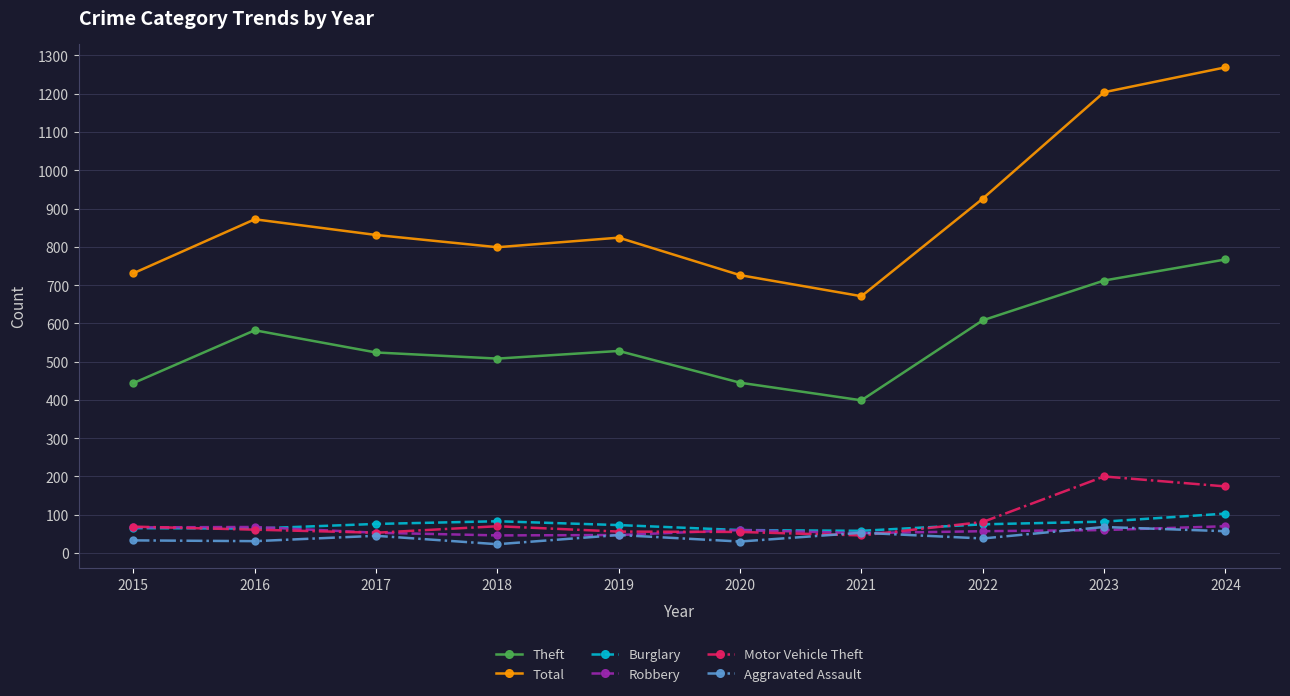

True or false: Aggravated Assault has more than 0 points higher than both neighbors.

True